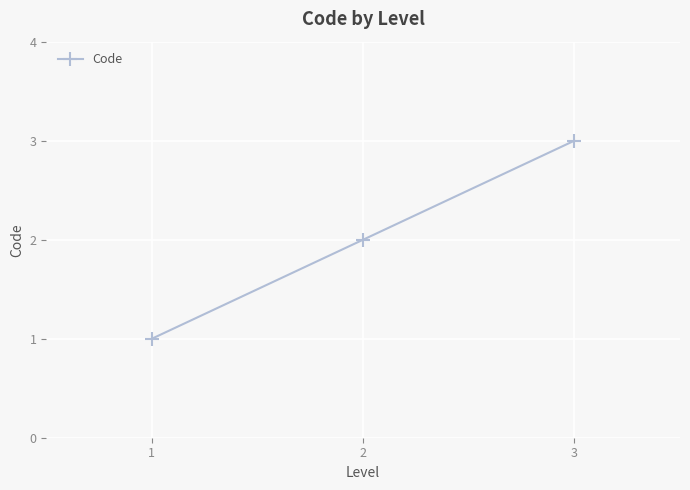

Which label corresponds to the largest value in the chart?

3